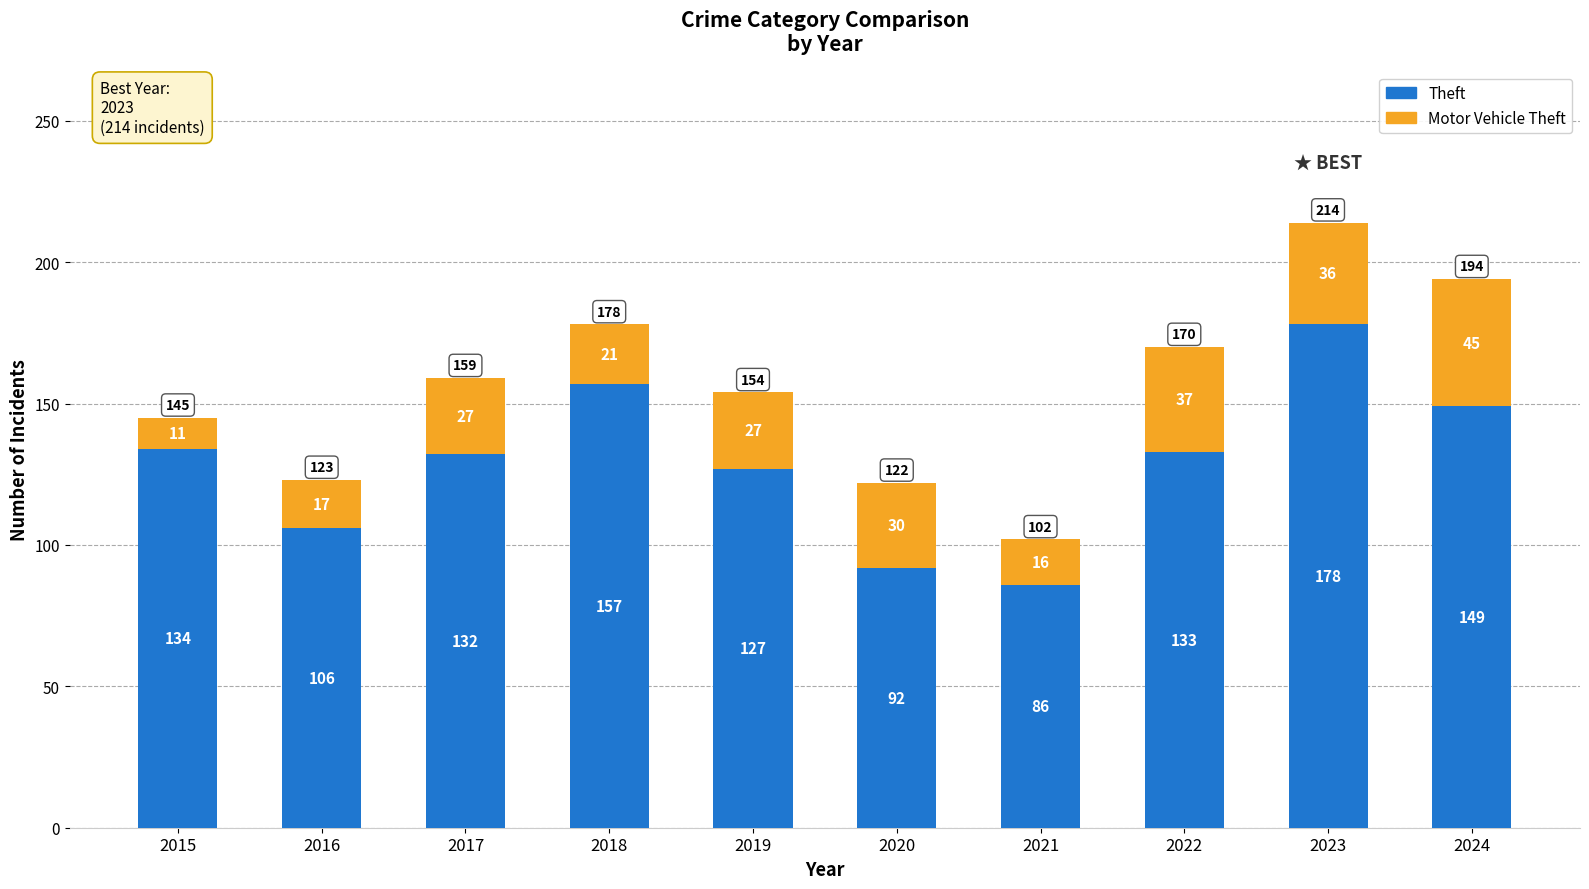

What is the difference between the Theft values at 2017 and 2020?

40